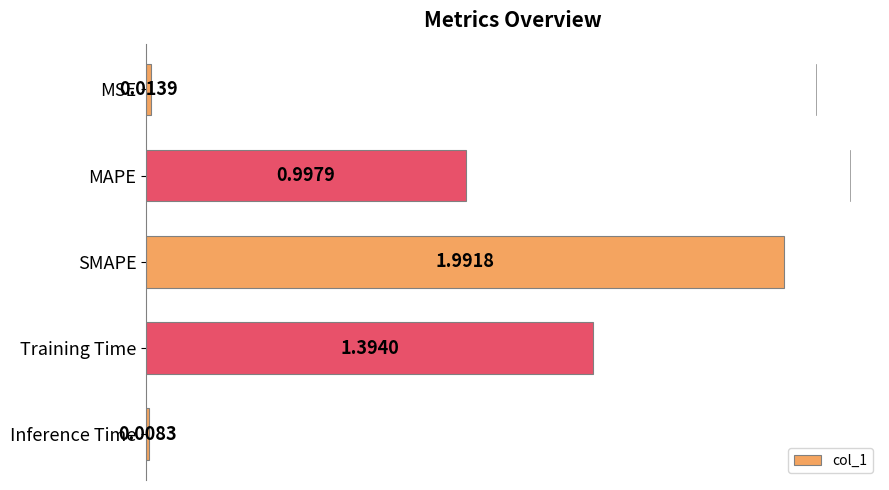

Which category has the highest value across all series?

SMAPE